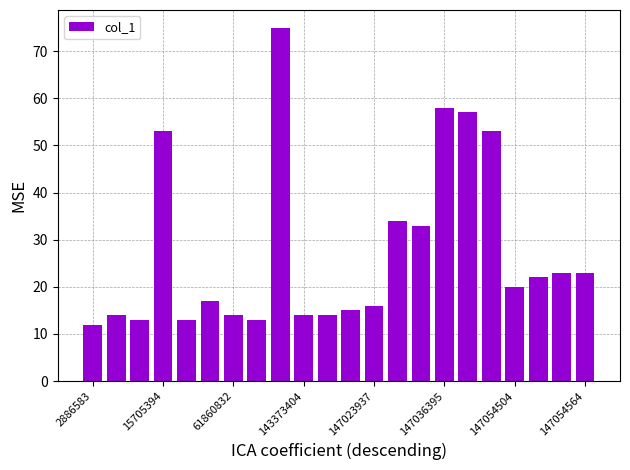

What is the minimum value shown in the chart?

12